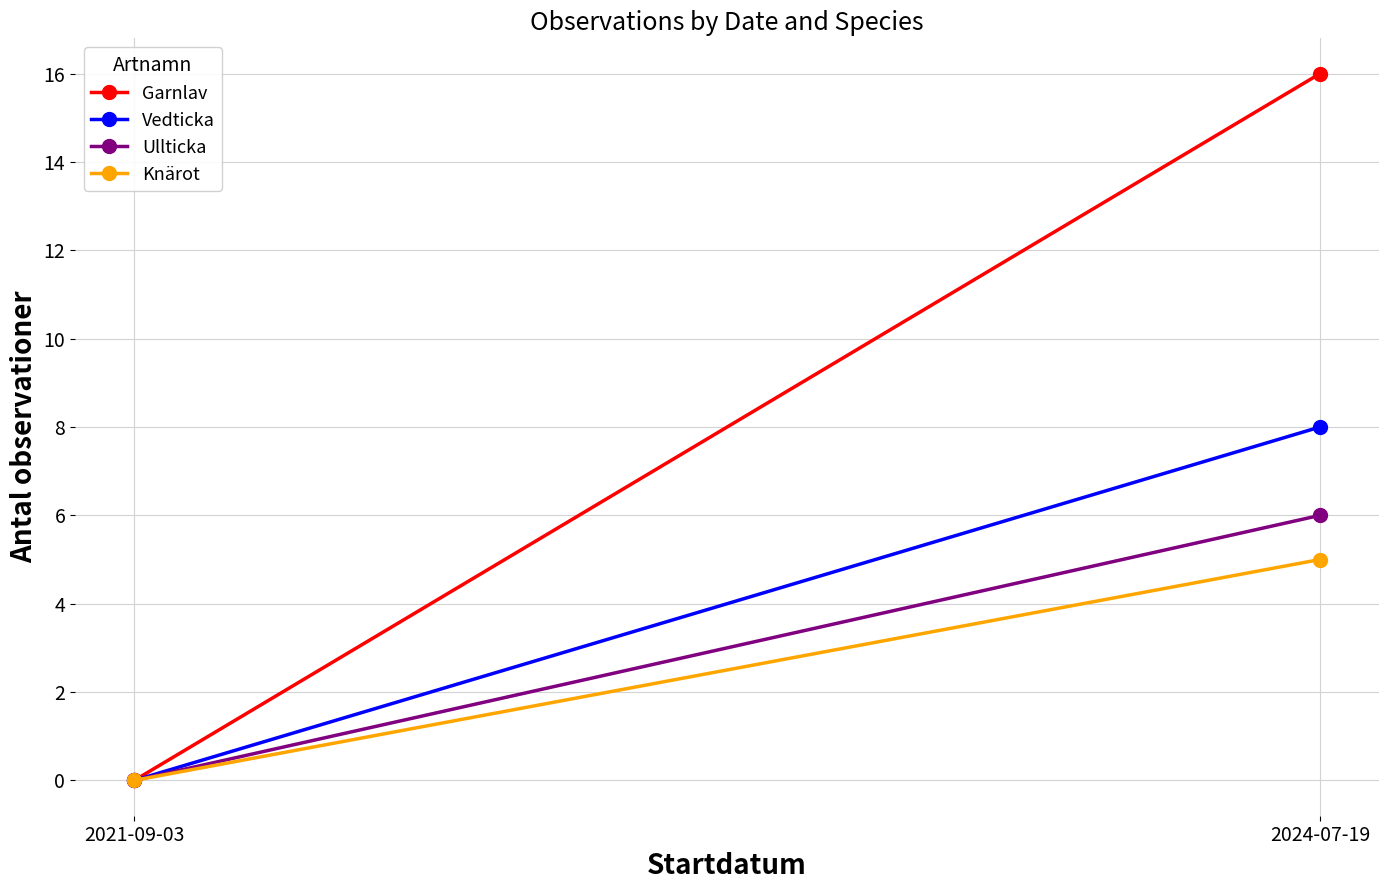

Between 2021-09-03 and 2024-07-19, which series saw the biggest shift?

Garnlav